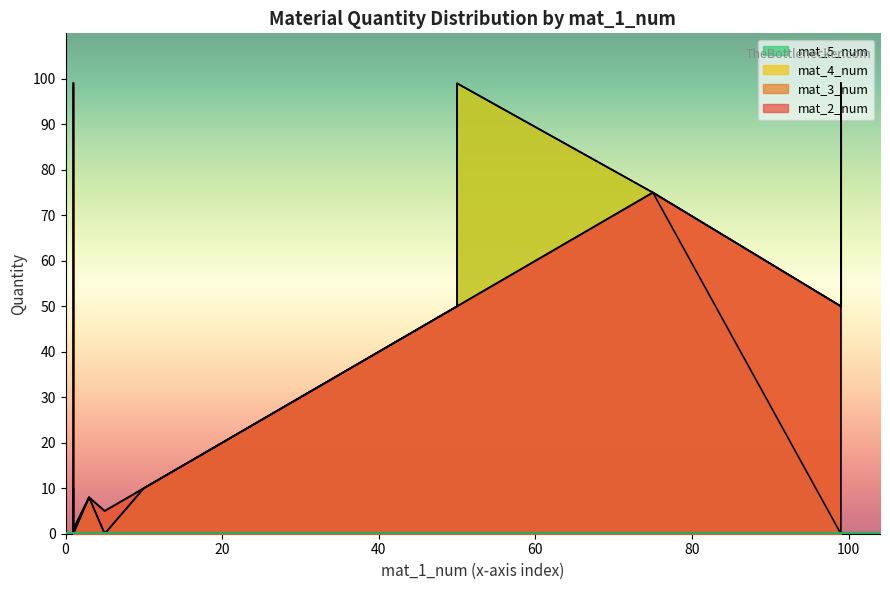

What is the difference between the second highest and minimum values in the mat_4_num series?

99